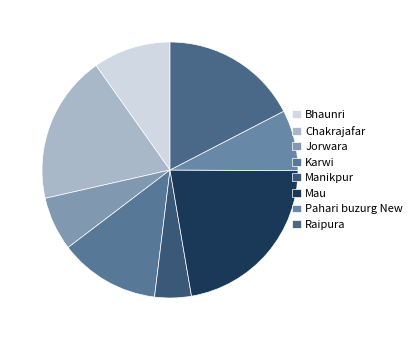

Rank the categories by value from lowest to highest.

Manikpur, Jorwara, Pahari buzurg New, Bhaunri, Karwi, Raipura, Chakrajafar, Mau